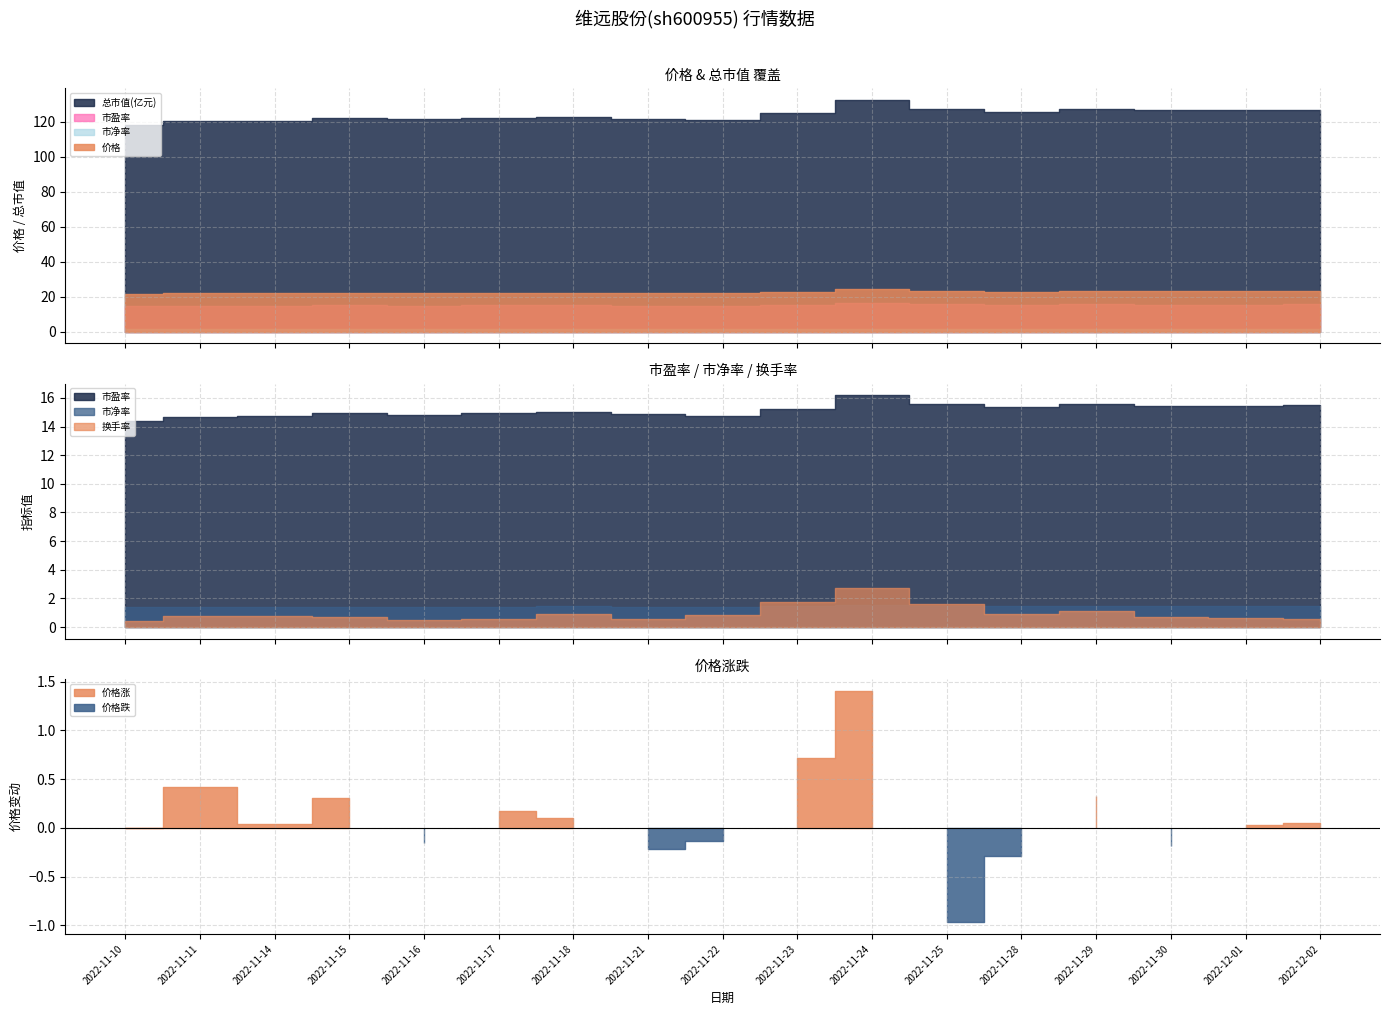

Where does the 价格 series first go above 22?

2022-11-15